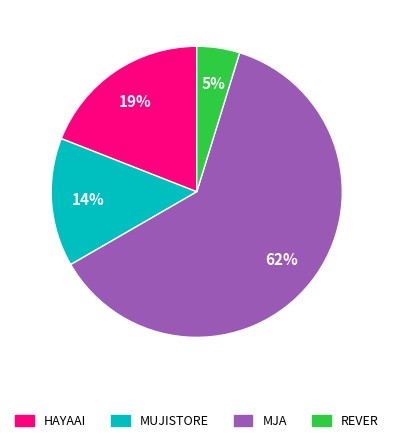

What percentage is the REVER slice, to the nearest percent?

5%